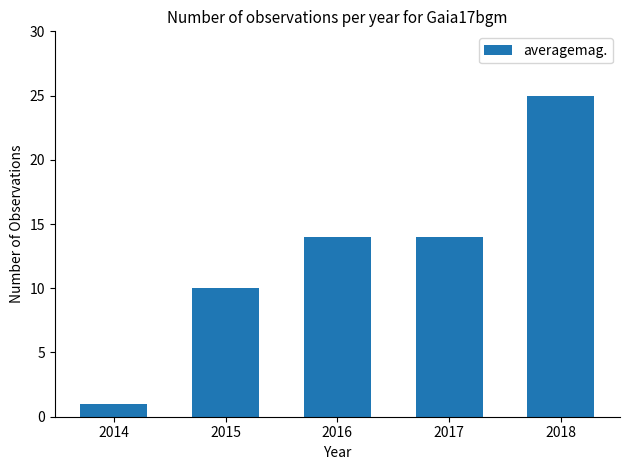

How many distinct data groups are displayed?

1